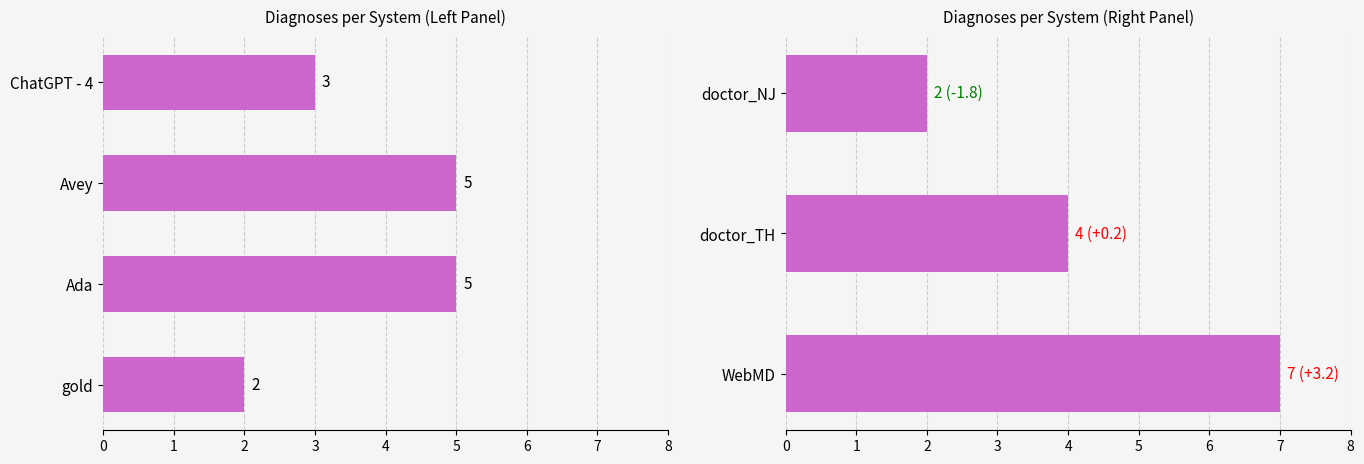

Read the value at doctor_TH.

4